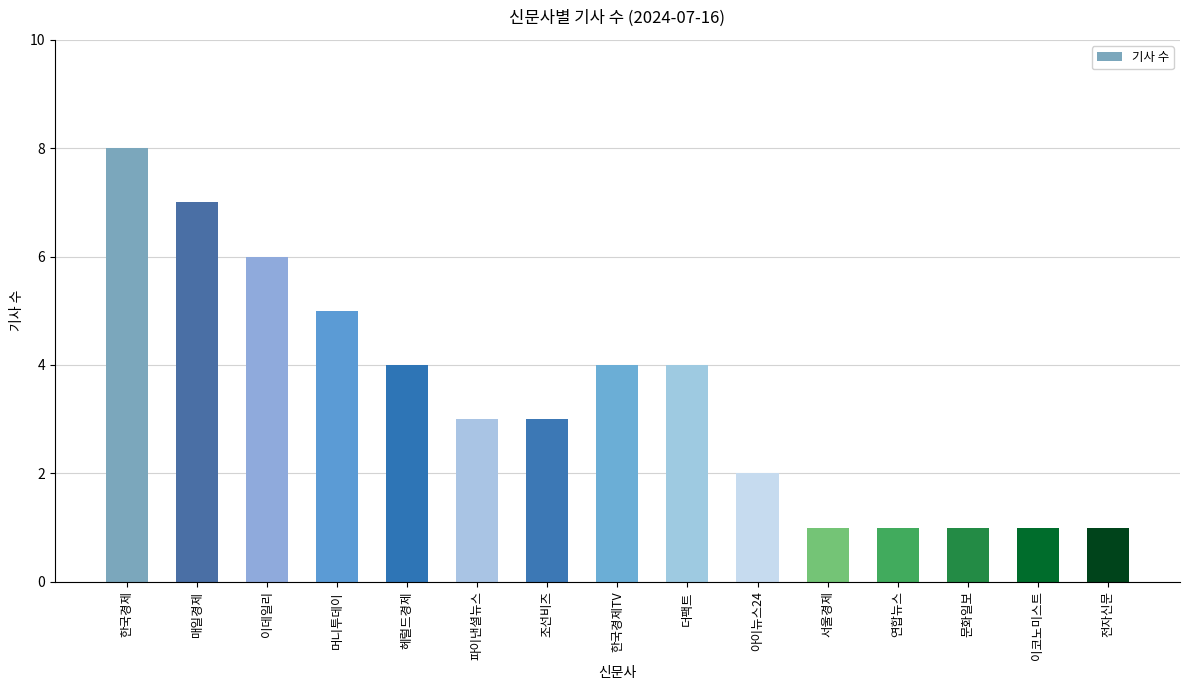

Which label corresponds to the largest value in the chart?

한국경제